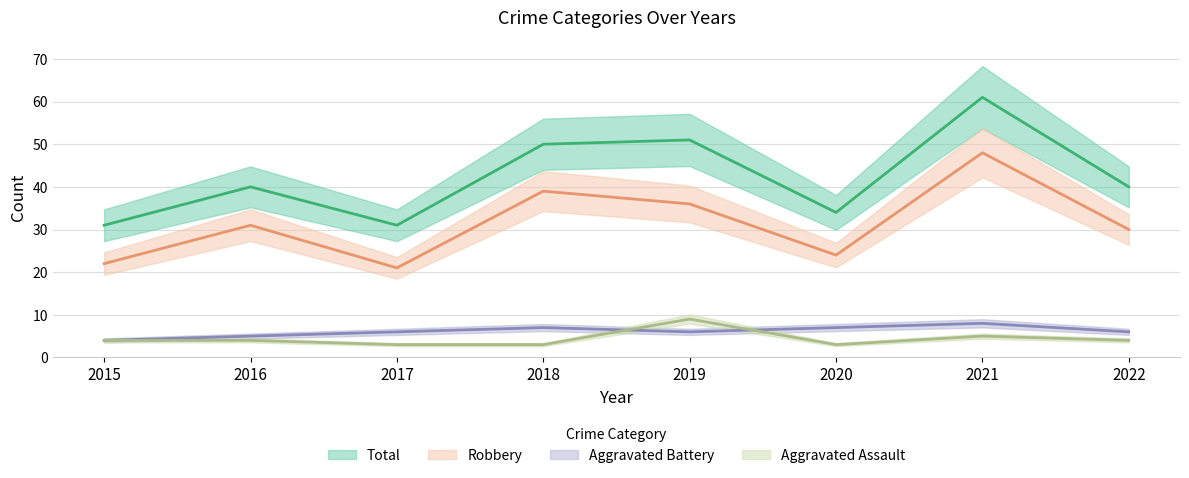

Which series has the largest total across all categories?

Total